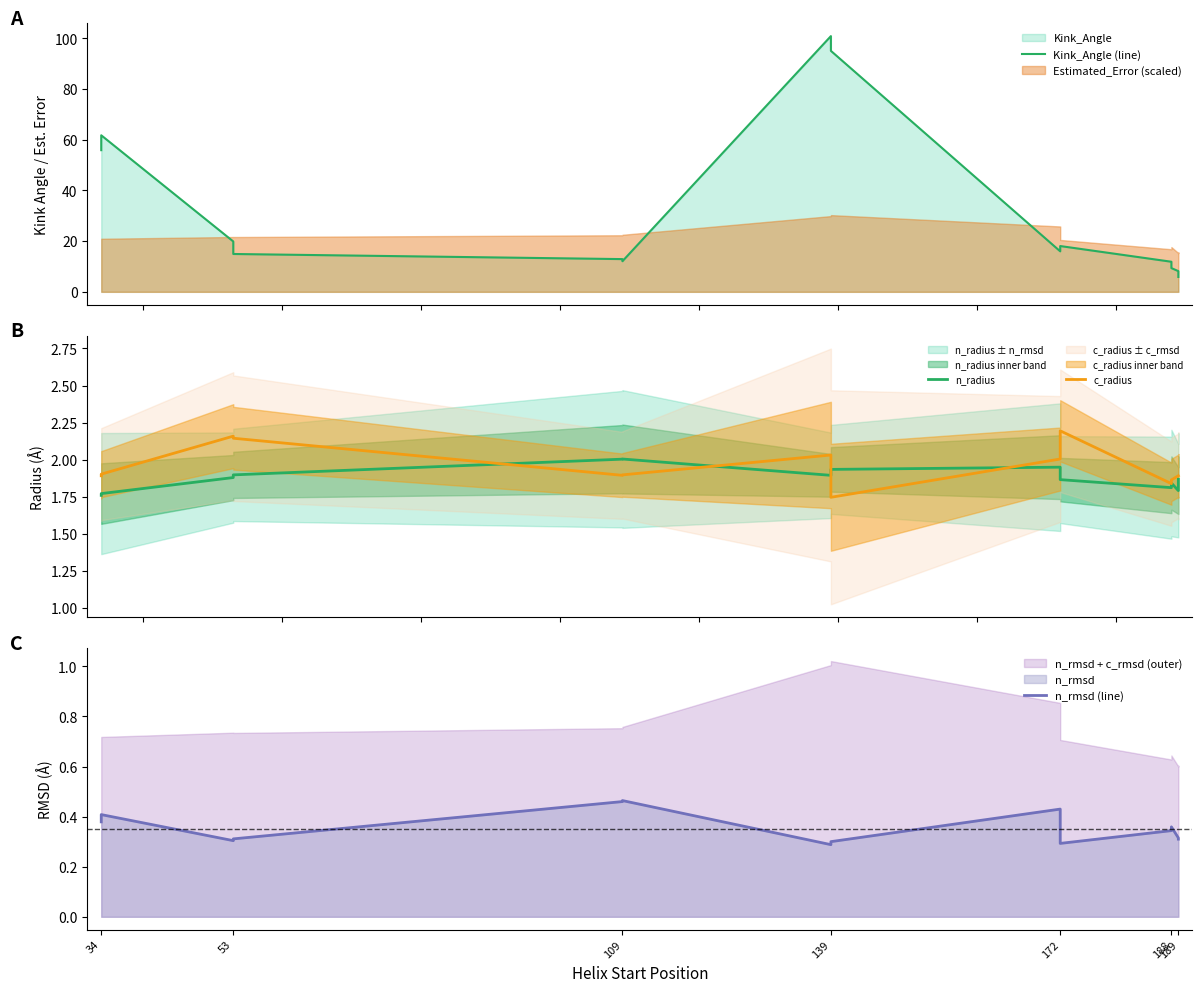

What is the smallest value displayed?

0.3